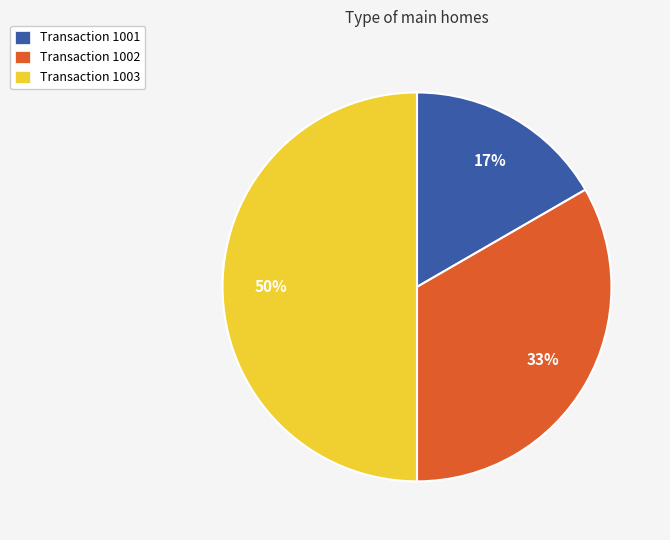

Is it true that Transaction 1003 is 50% of the pie?

True